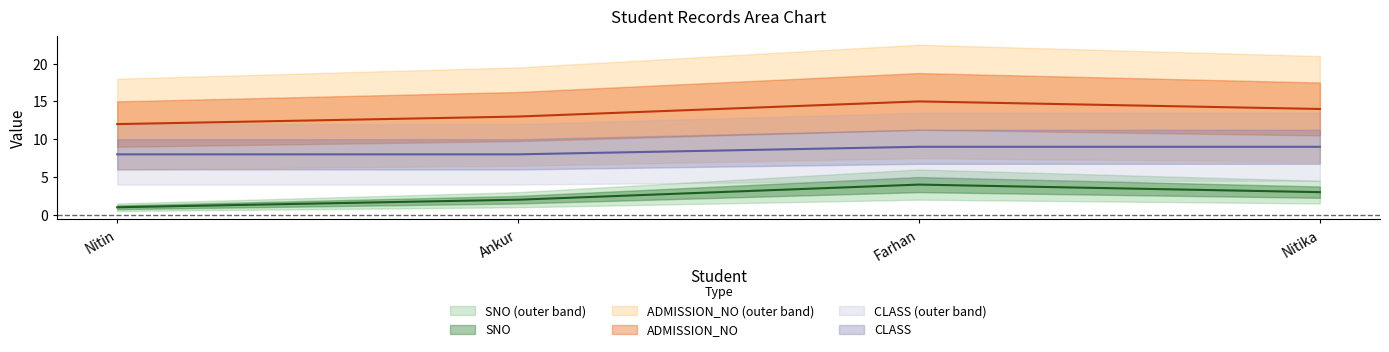

True or false: CLASS and ADMISSION_NO intersect in this chart.

False